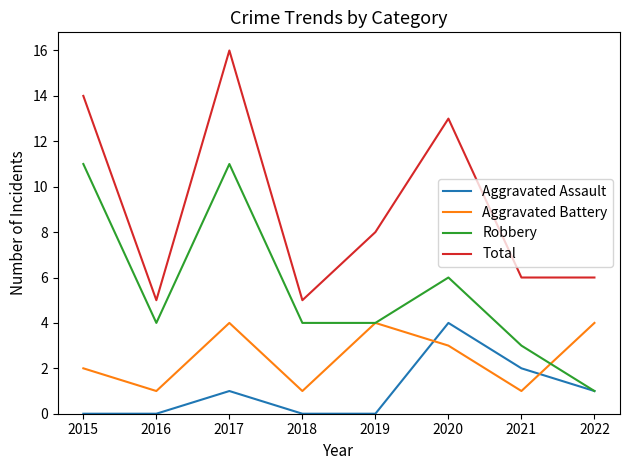

At how many categories does at least one series exceed 10?

3